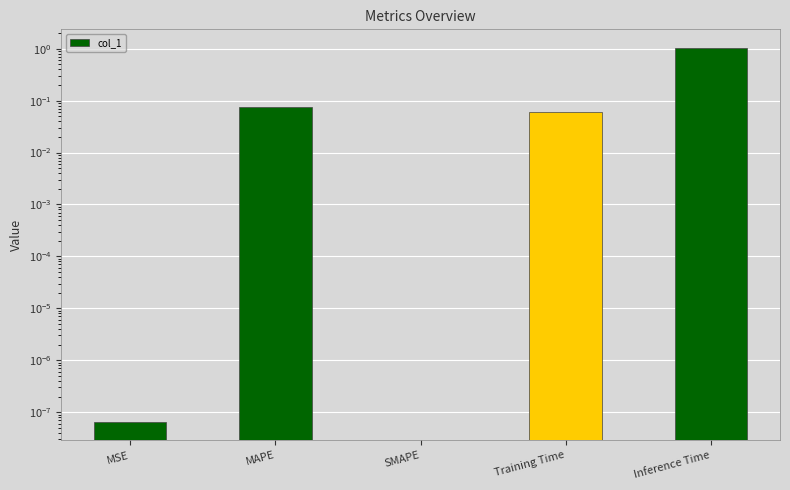

What is the ratio of the value at Training Time to the value at Inference Time?

0.1